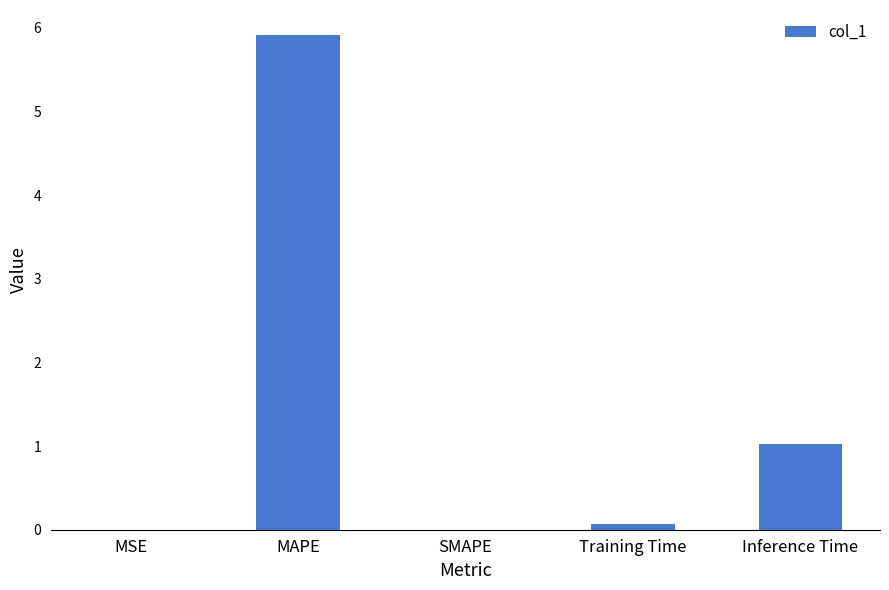

At which category does the chart reach its peak across all series?

MAPE